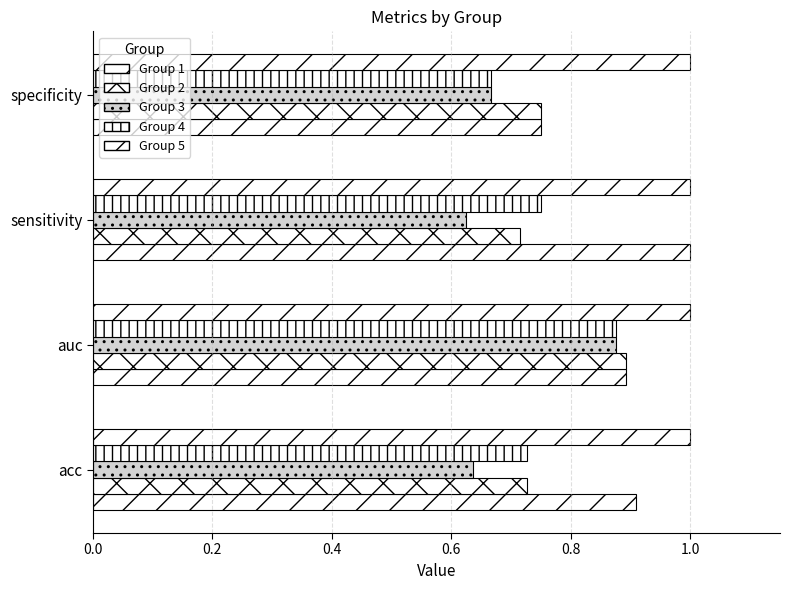

Count the number of data series in this chart.

5